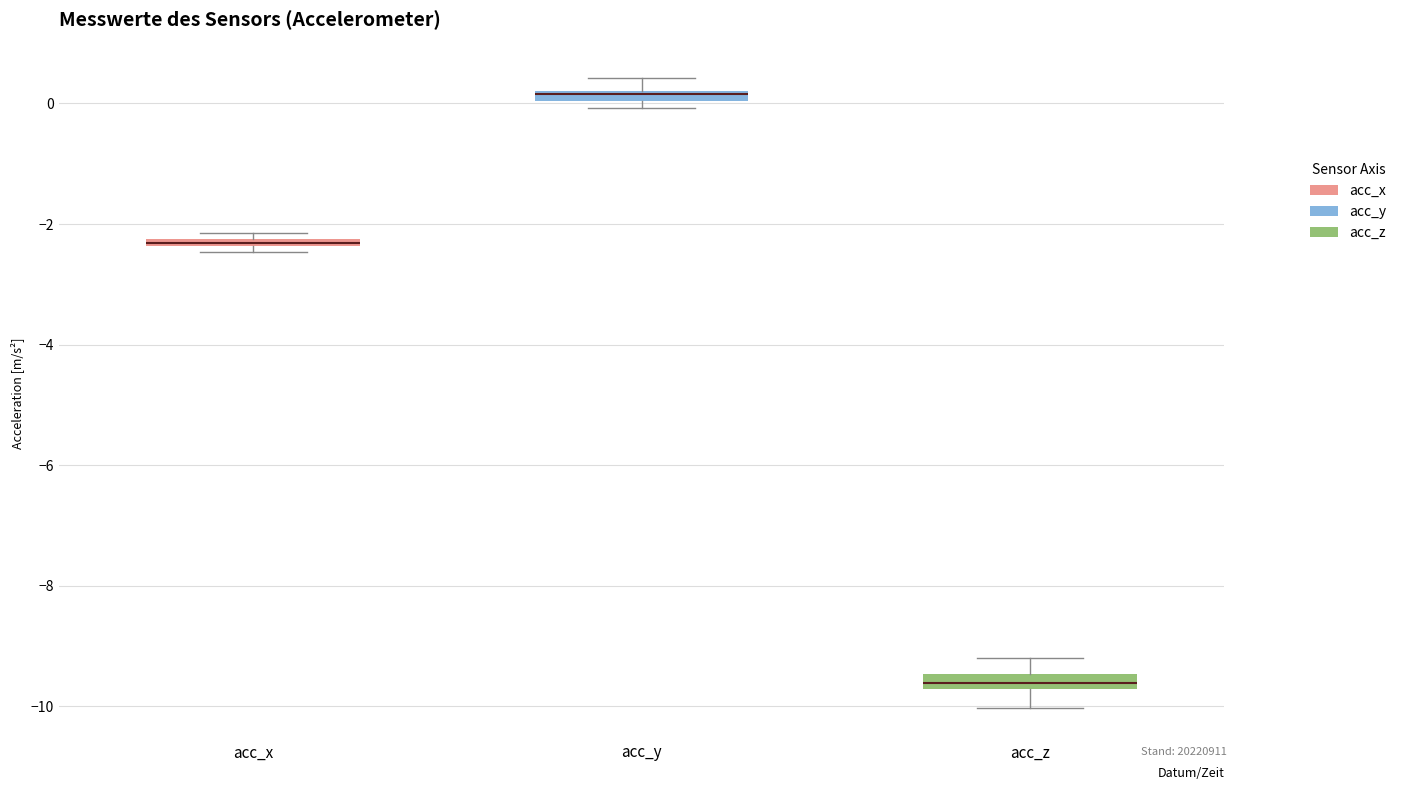

Which box's median line is the lowest?

acc_z